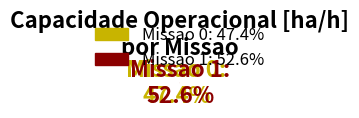

Is it true that 1 is 42% of the pie?

False